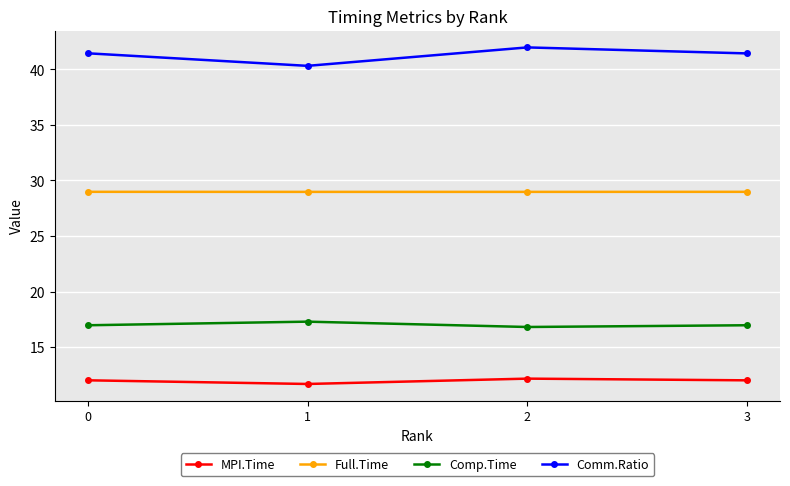

What is the average value of the Comm.Ratio series?

41.3